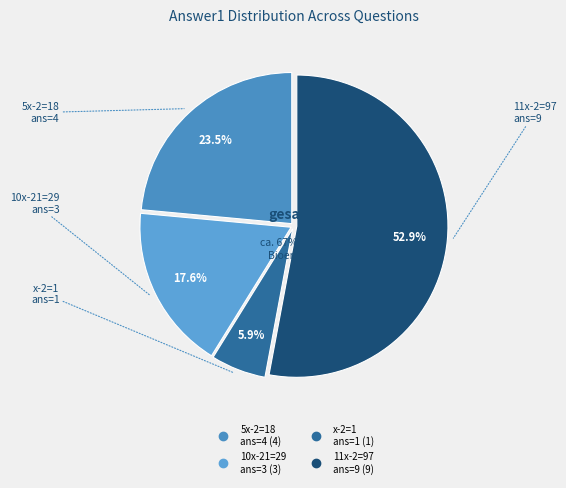

Is it true that 5x-2=18, find x value? is 24% of the pie?

True